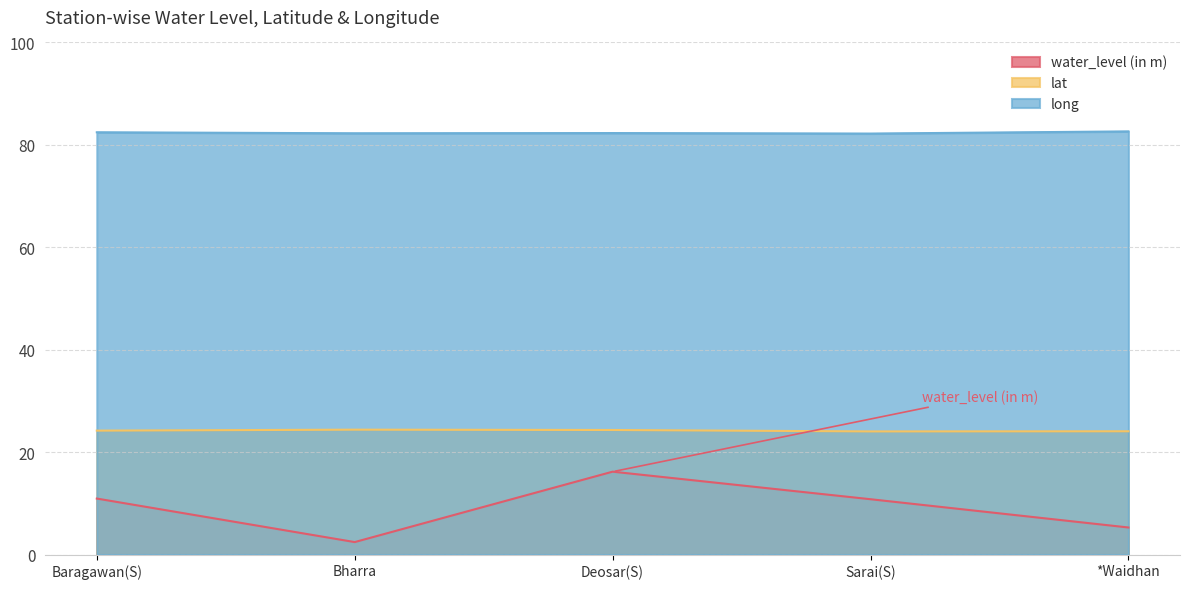

True or false: lat has a value of 14.7 at Sarai(S).

False